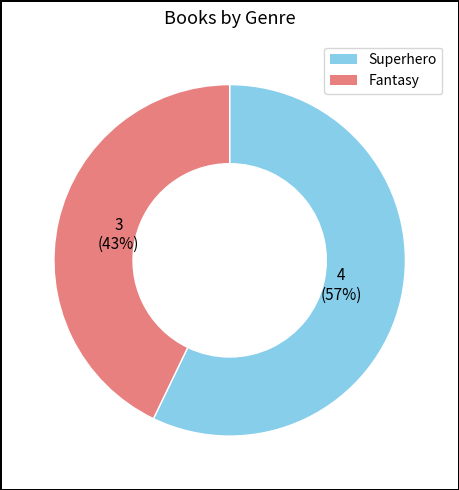

Combined, do Superhero and Fantasy account for over 50%?

Yes